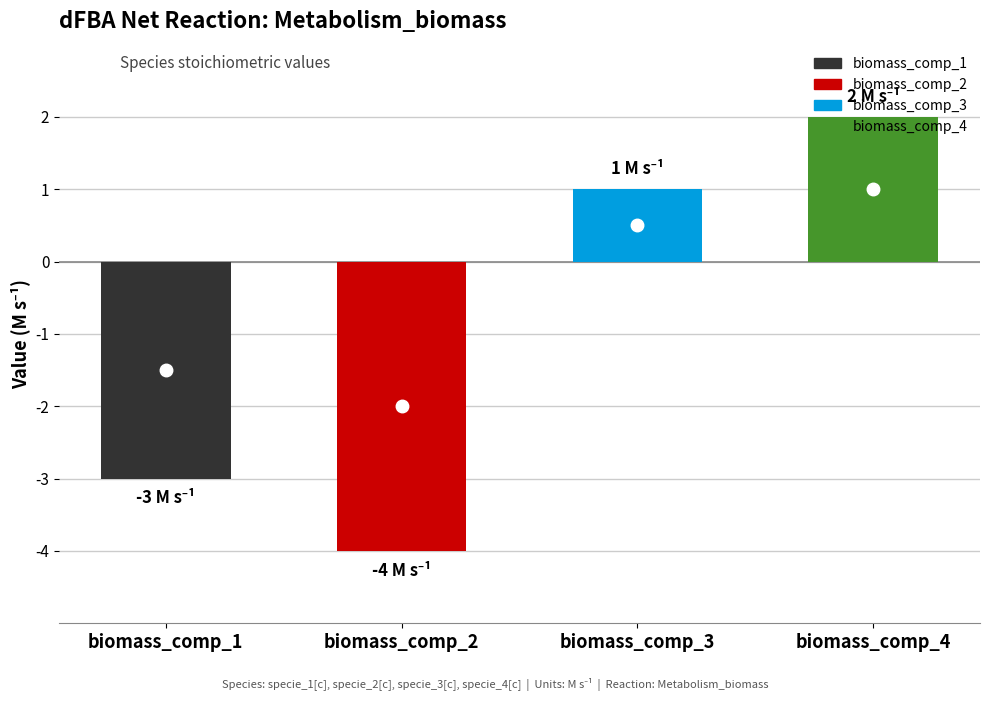

What is the value of the 4th bar from the left?

2